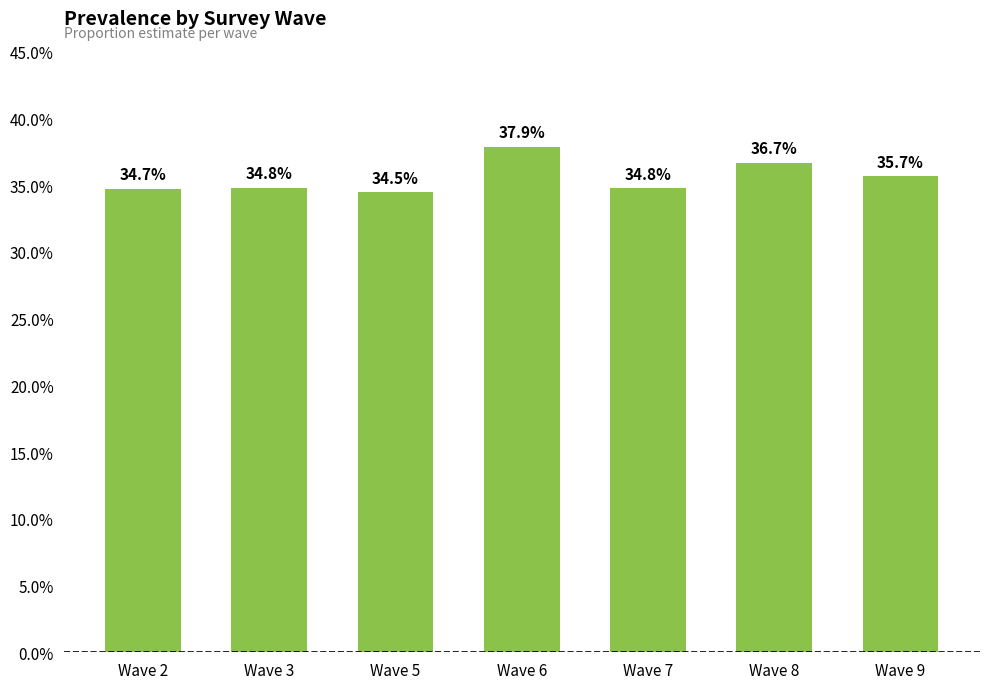

Reading left to right, extract all data points from this chart.

Wave 2=0.3	Wave 3=0.3	Wave 5=0.3	Wave 6=0.4	Wave 7=0.3	Wave 8=0.4	Wave 9=0.4